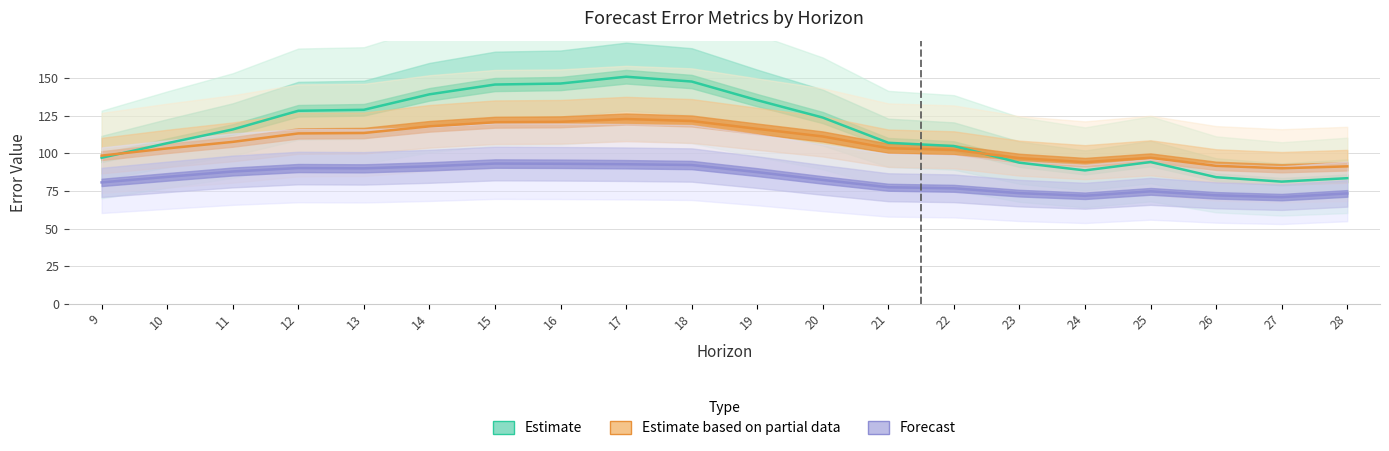

How many categories are shown in the chart?

20